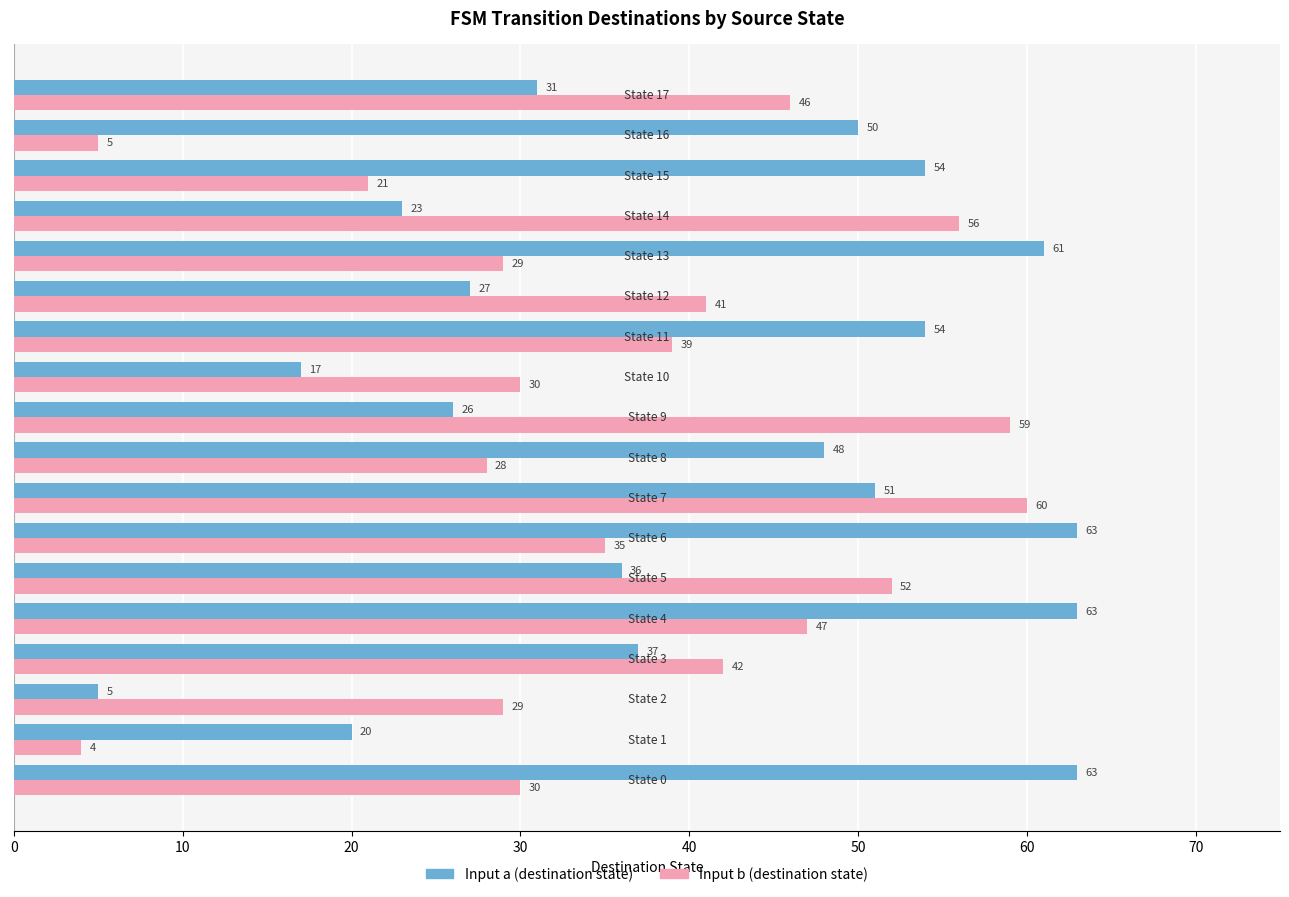

What is the minimum value shown in the chart?

4